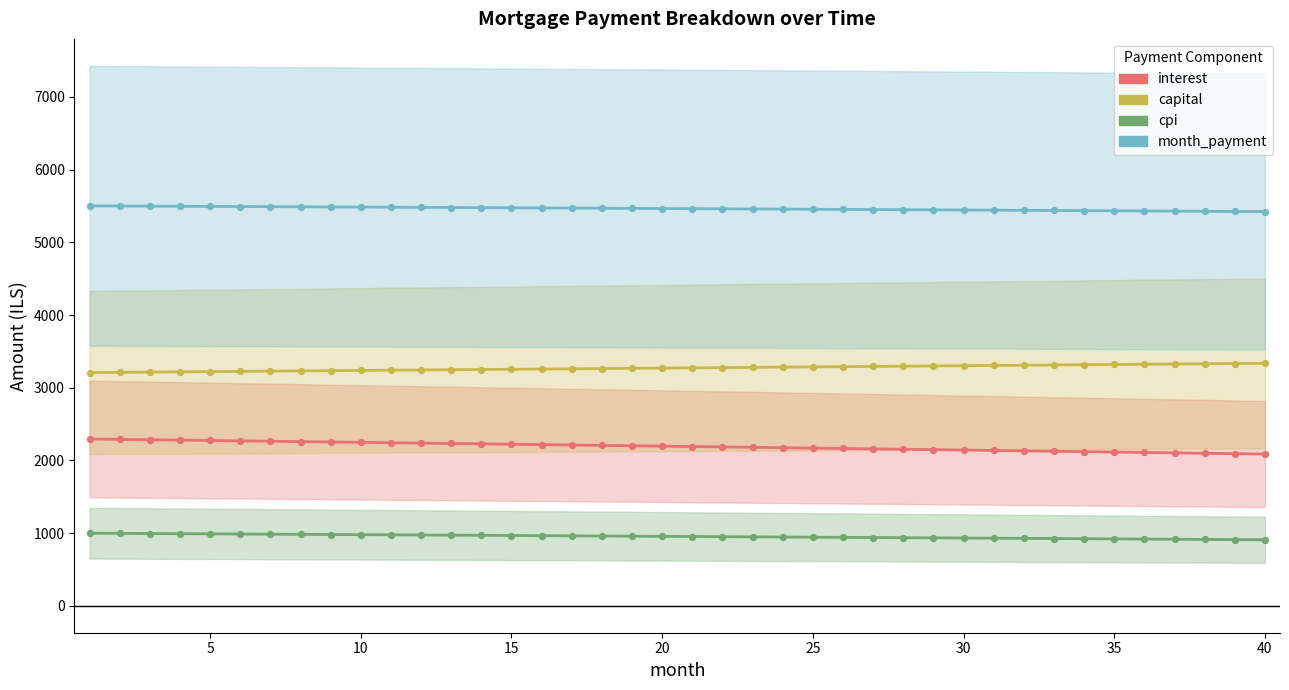

At how many categories does at least one series exceed 4930?

40